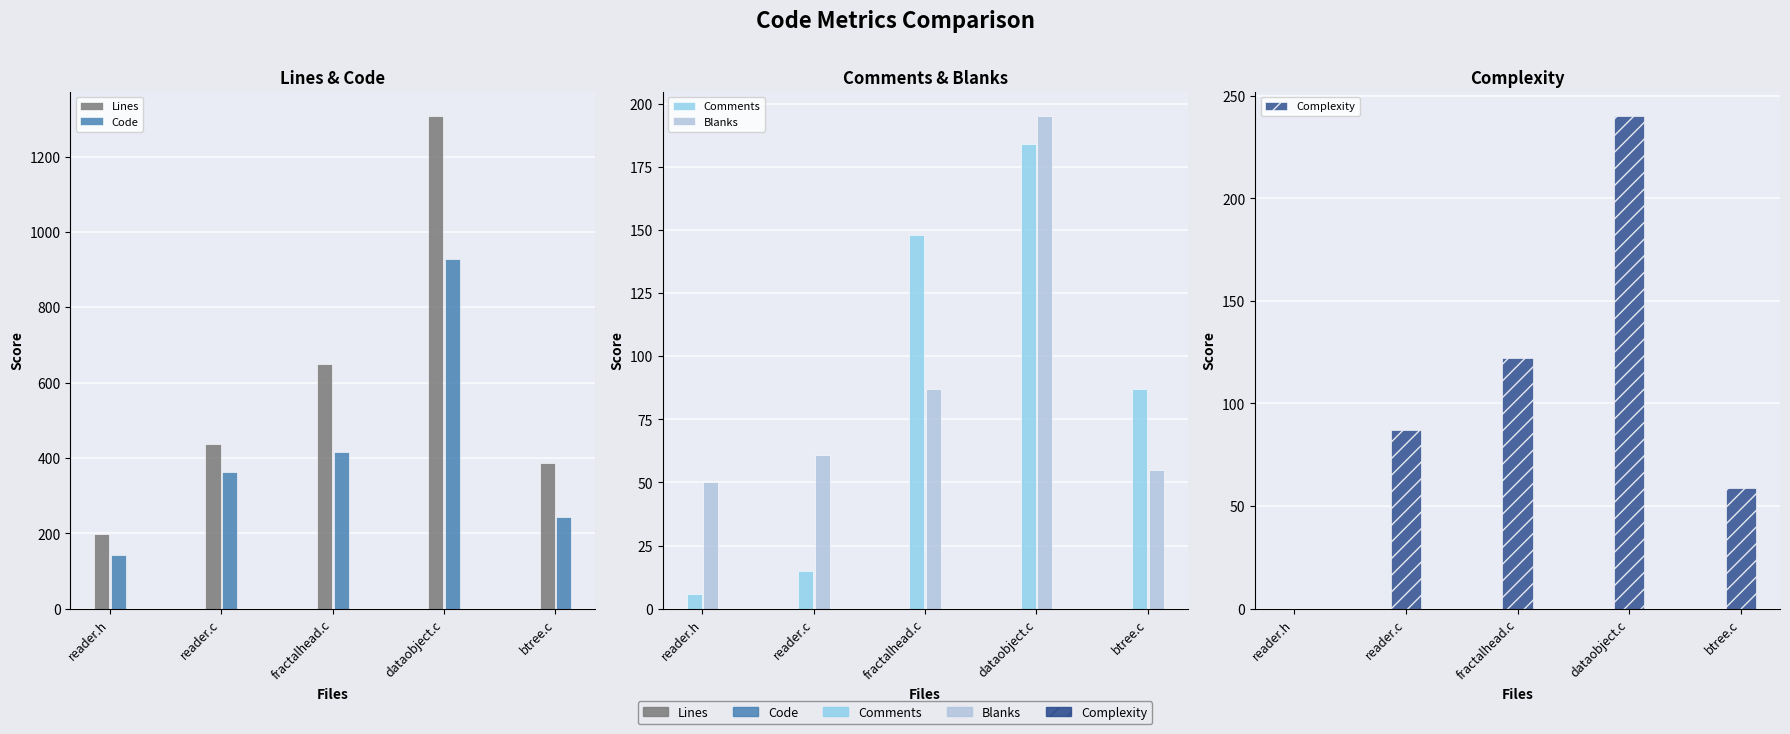

List the series in order of their peak value, highest first.

Lines, Code, Complexity, Blanks, Comments